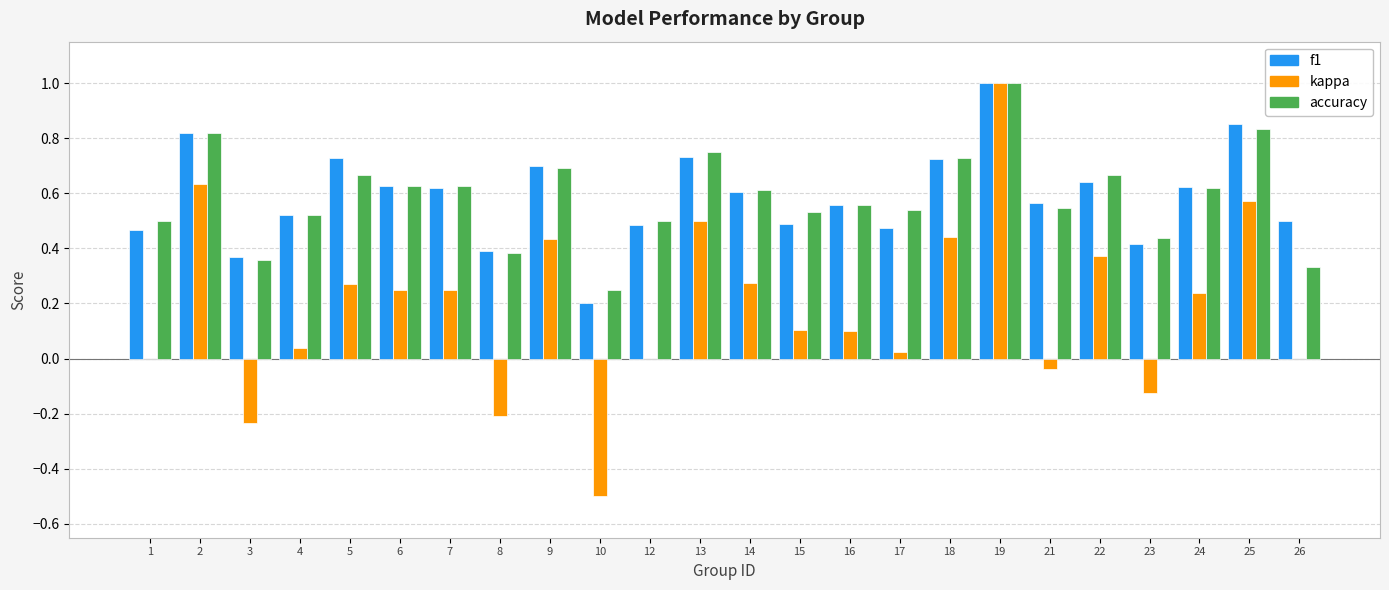

True or false: f1 has a value of 0.4 at 23.

True